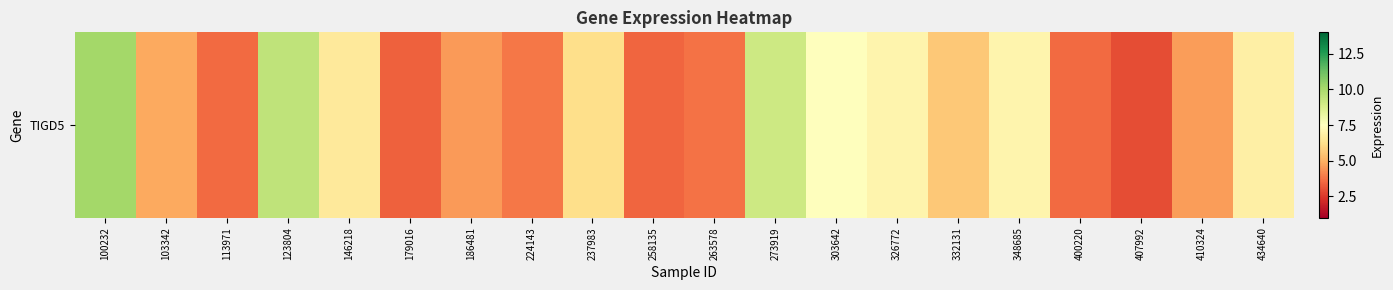

Which has a higher value, 400220 or 224143?

224143